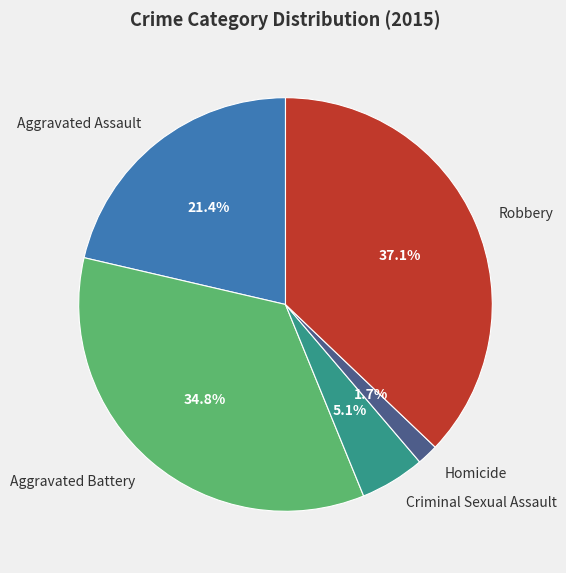

How much of the chart is everything except Robbery?

62.9%